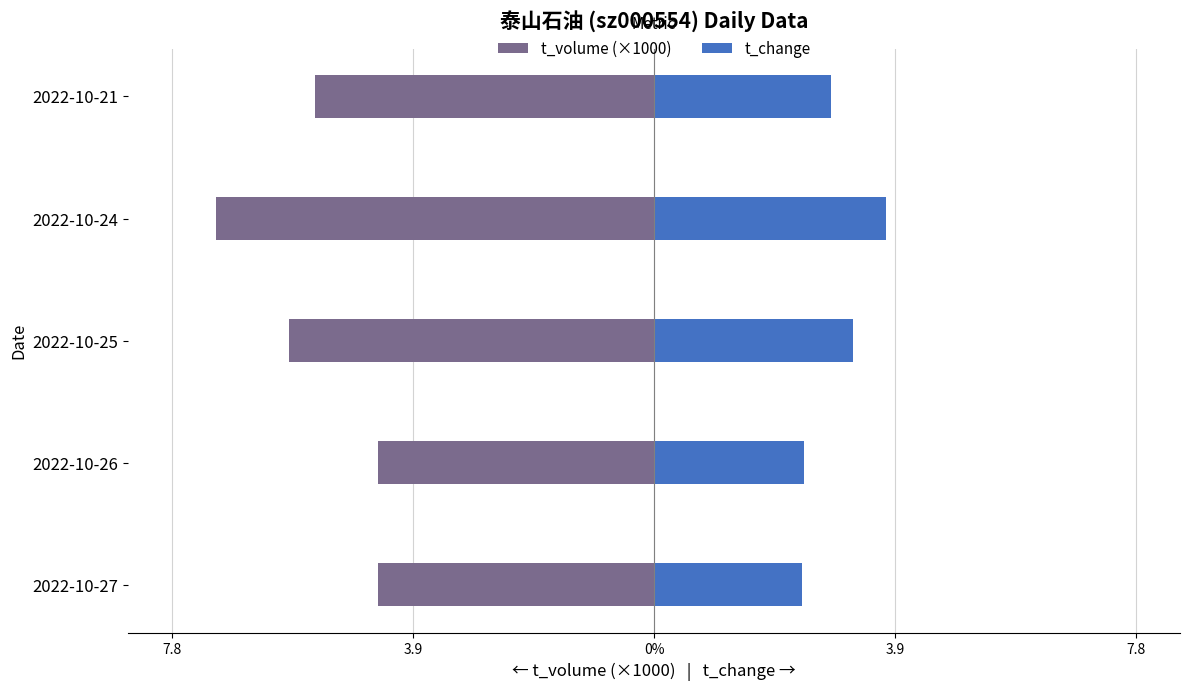

The value of t_volume (×1000) at 2022-10-24 is -7.1. True or false?

True